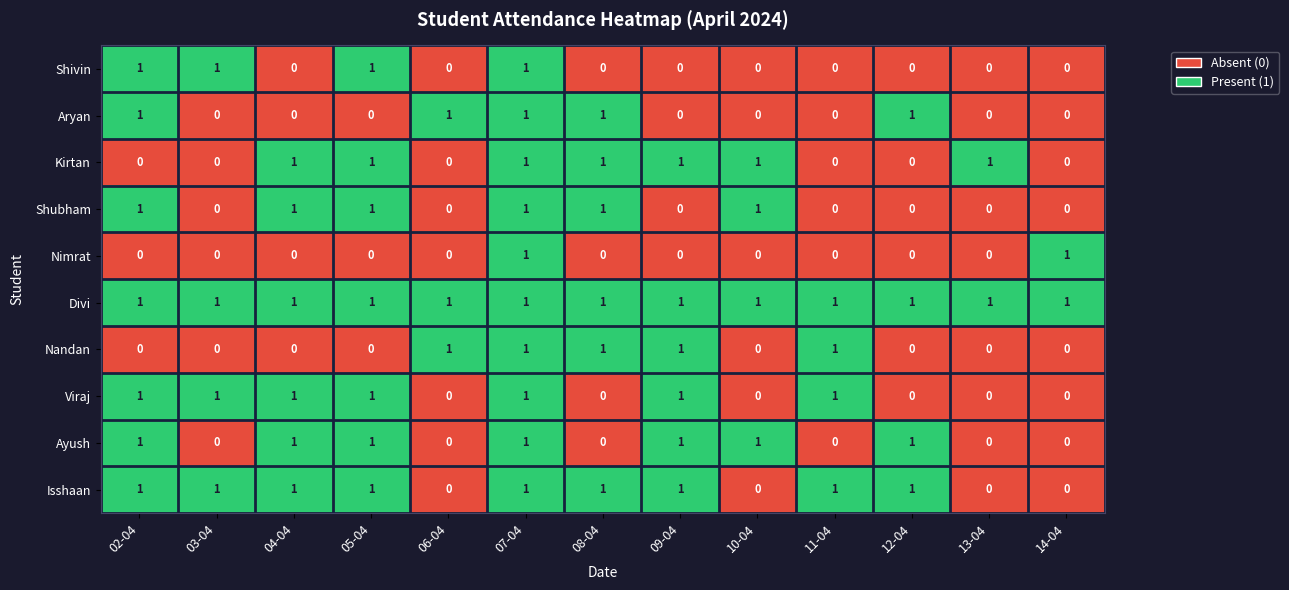

What is the sum of all Shubham values?

6